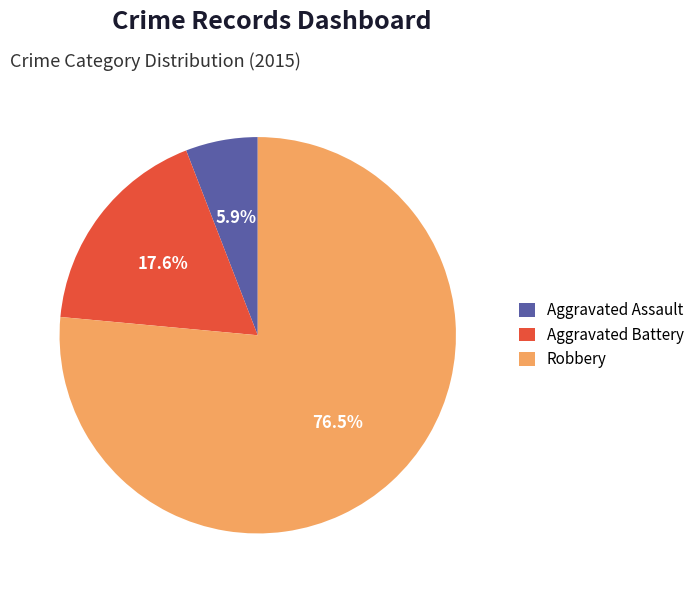

Which slice is the smallest?

Aggravated Assault